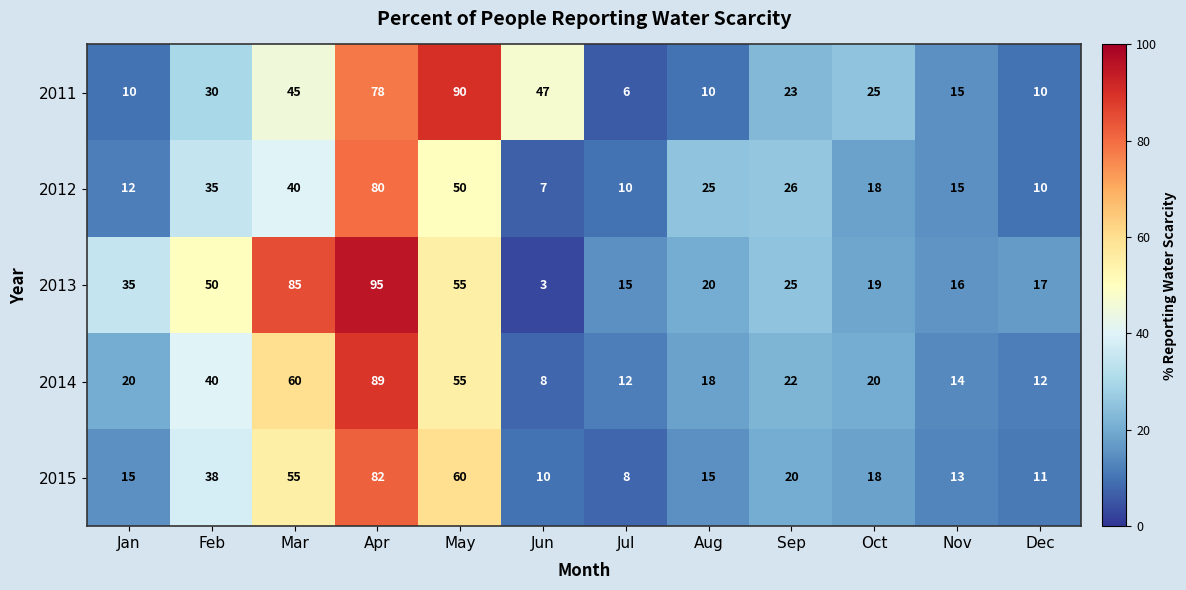

At which category is the sum across all series the highest?

Apr